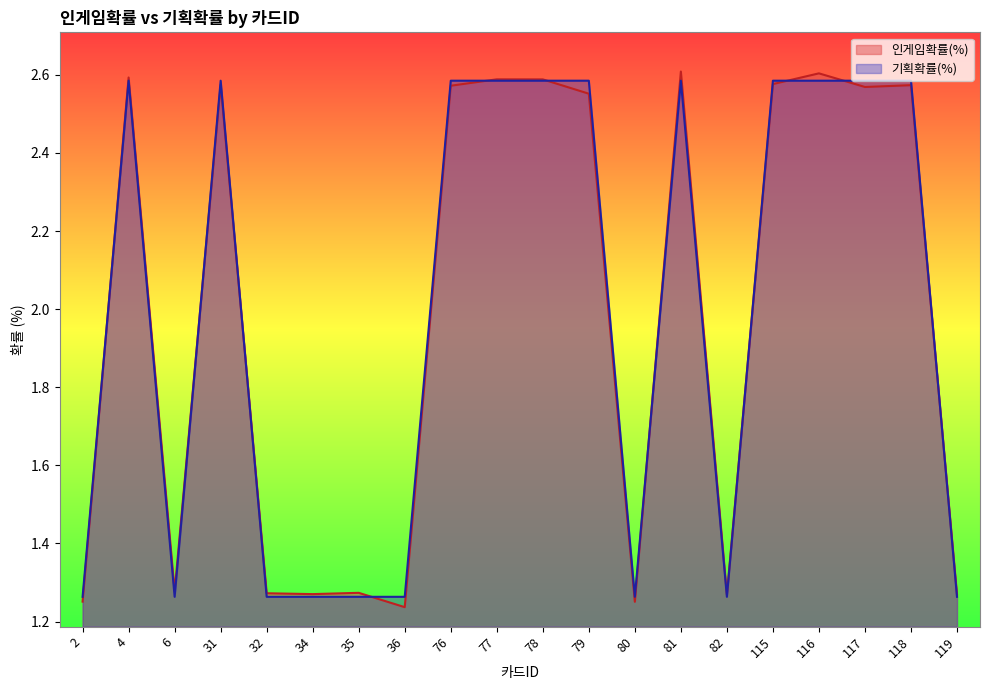

Is it true that 기획확률(%) equals 1.0 at 77?

False